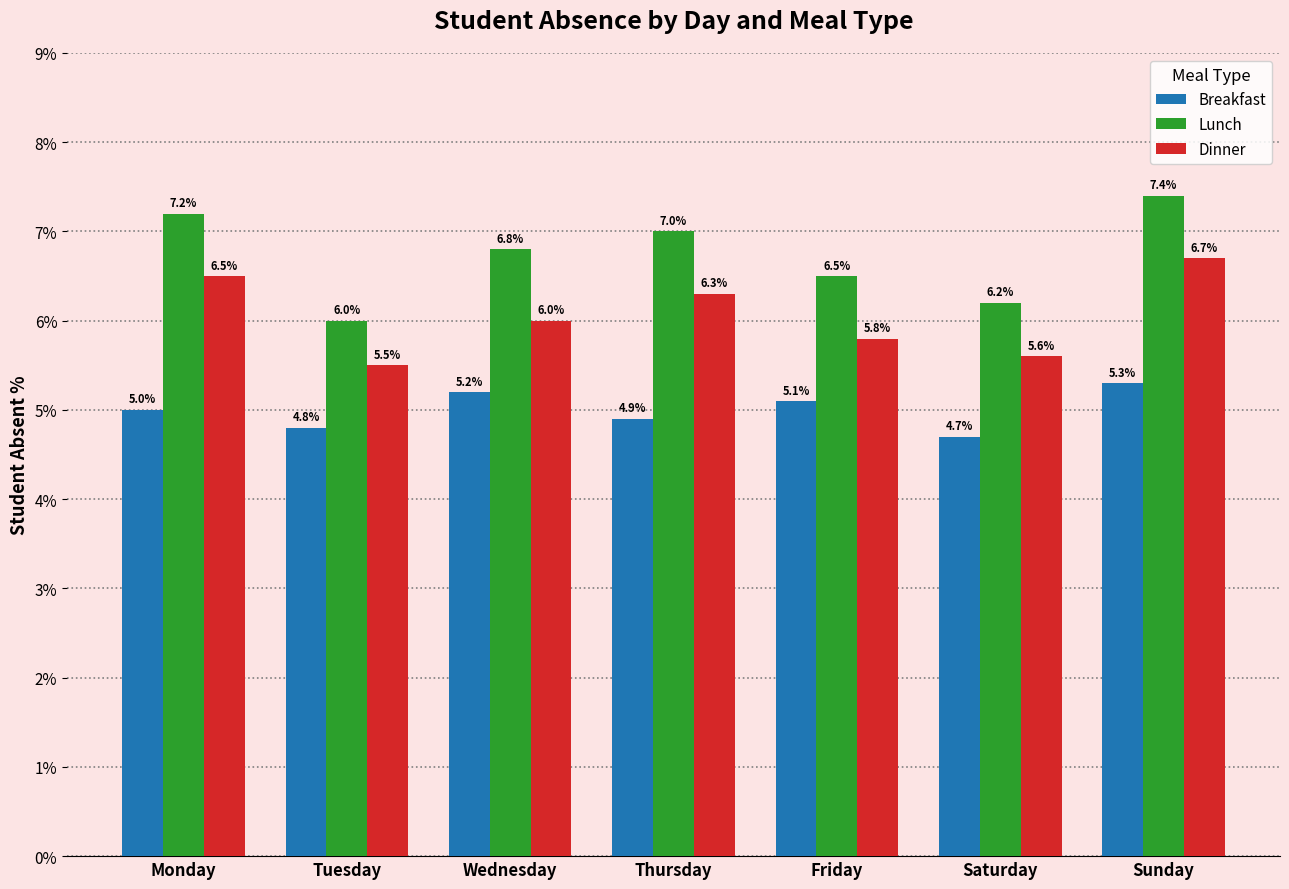

What is the total value across all series at Friday?

17.4